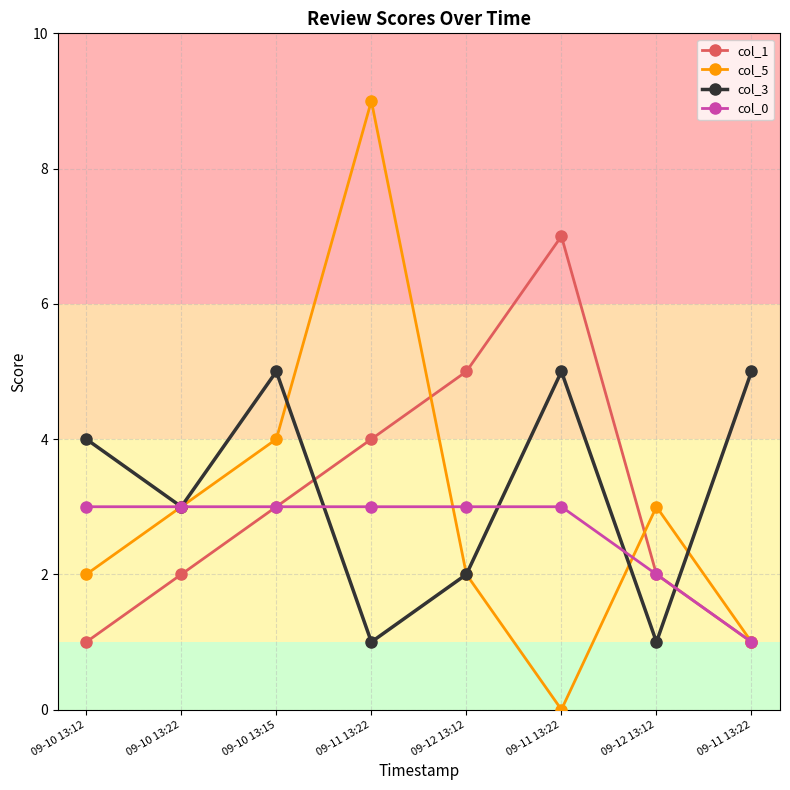

Is this an area chart (filled region under the line)?

No